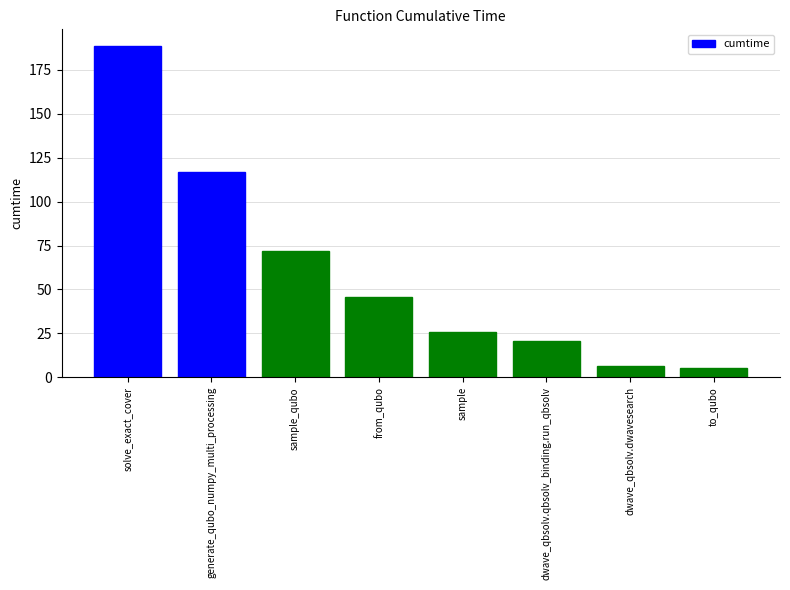

What is the difference between the second highest and second lowest values?

110.1